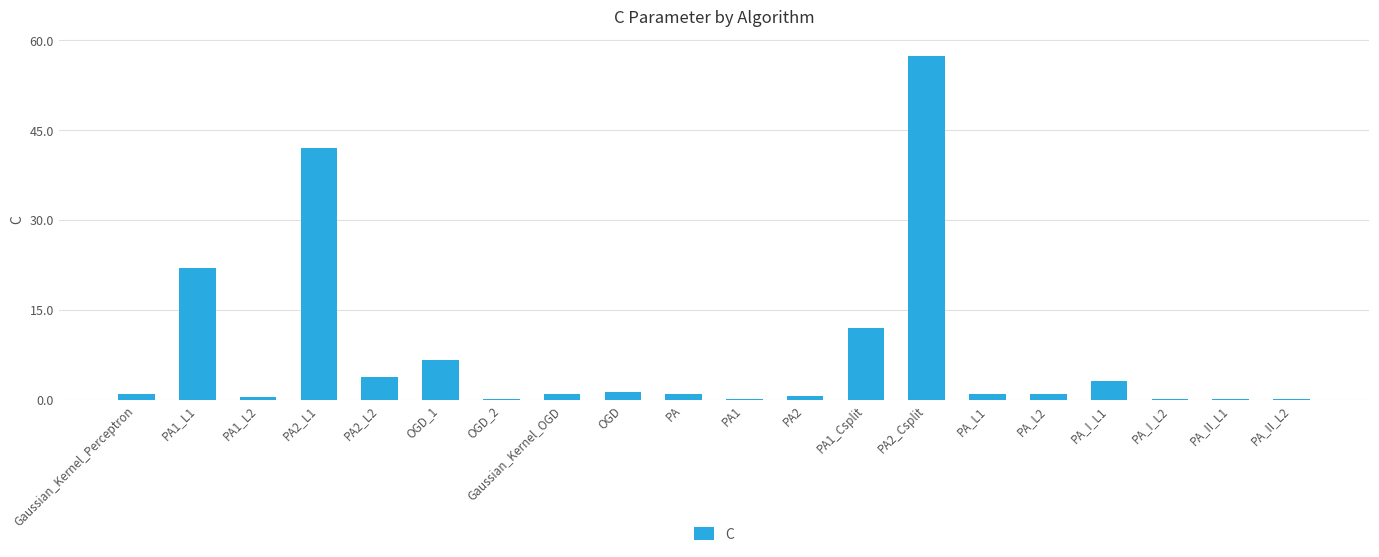

At which label is the value closest to 28?

PA1_L1